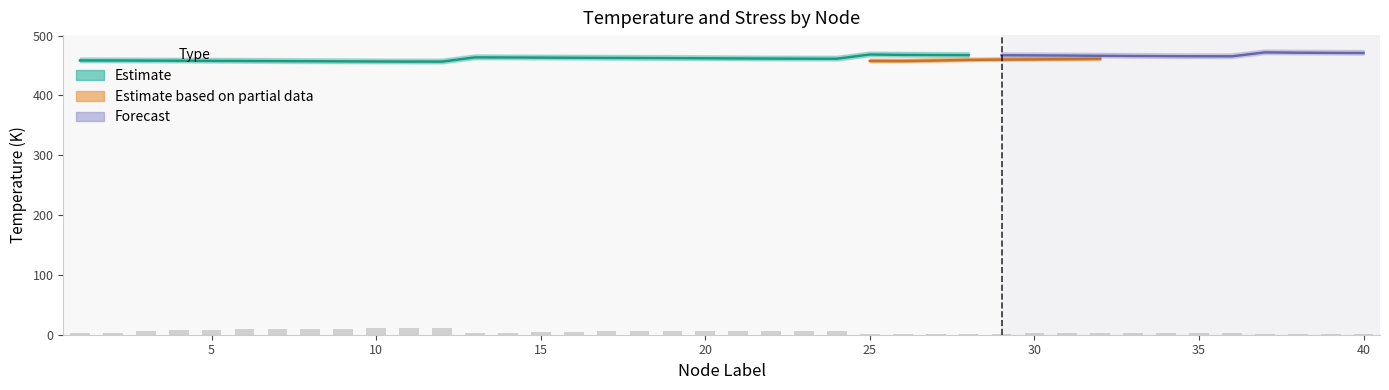

Which category has the lowest value across all series?

38